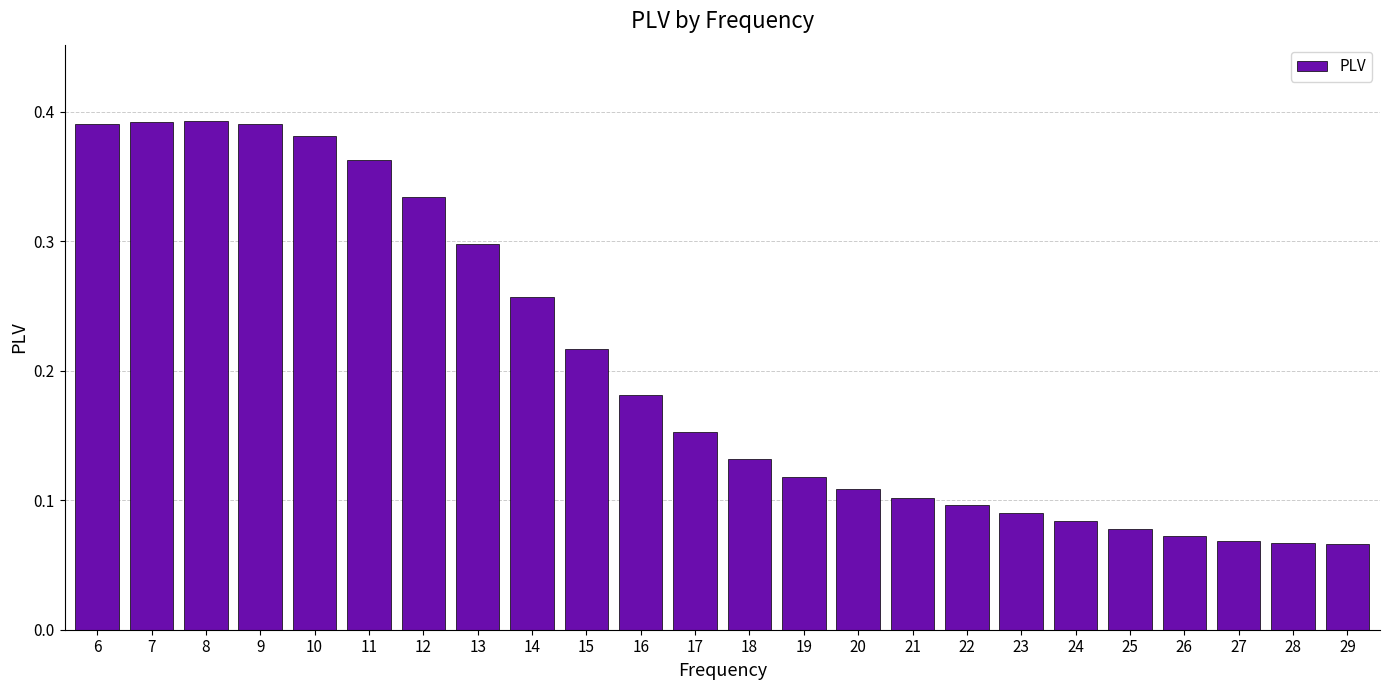

How many values are between 0 and 1?

24